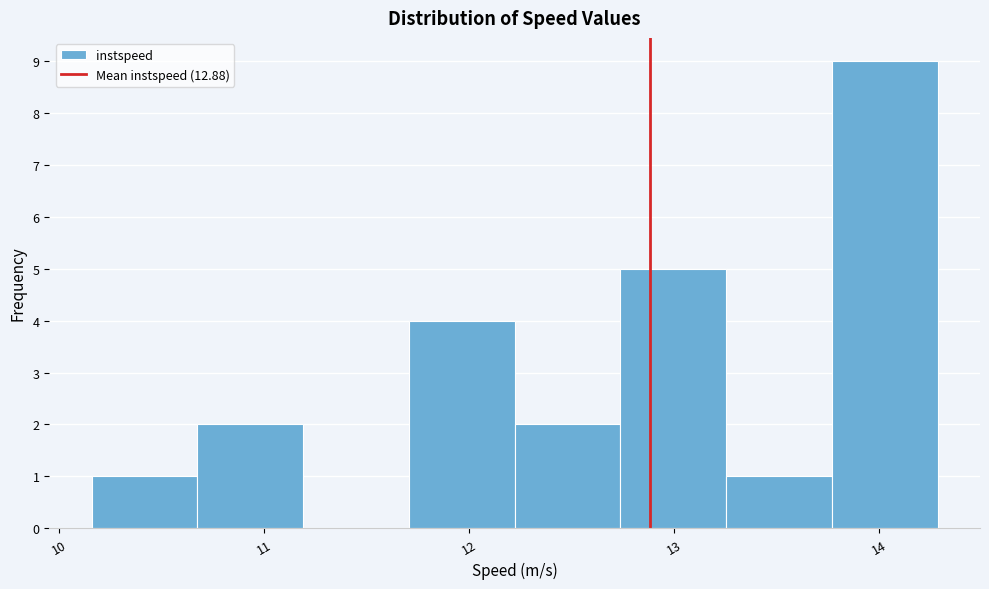

Over which range of the x-axis is the bar tallest?

13.8 to 14.3